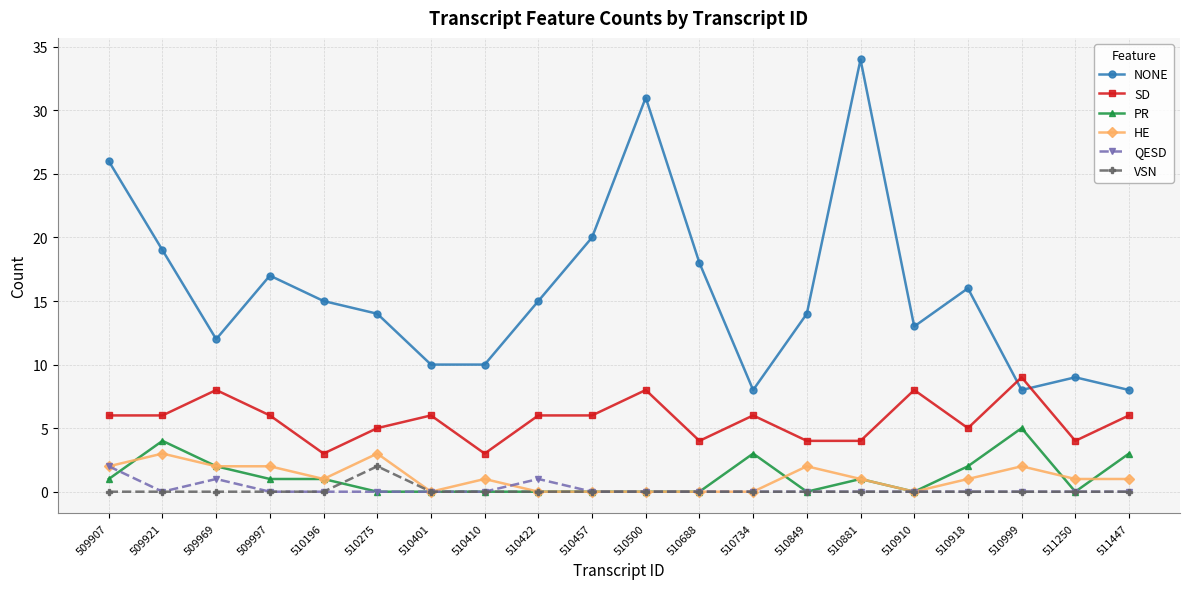

How many distinct data groups are displayed?

6